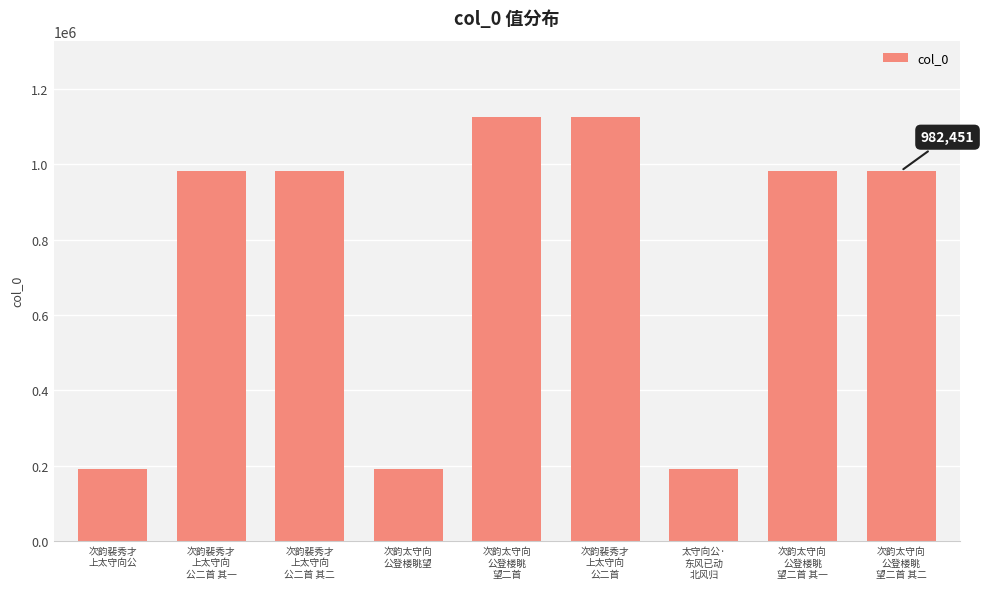

How many values are below 982452?

4